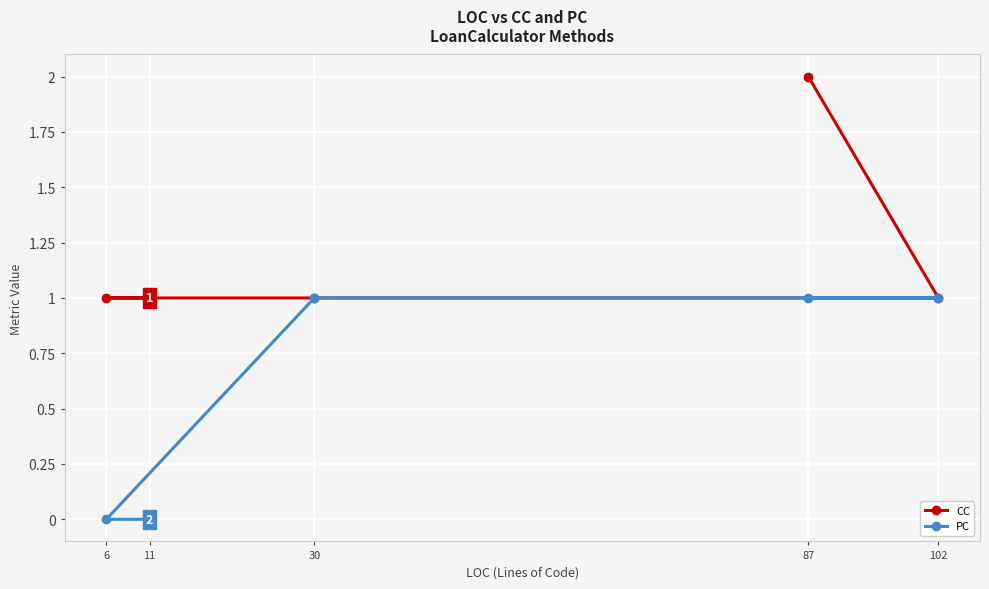

Which series has the largest range (max minus min)?

CC